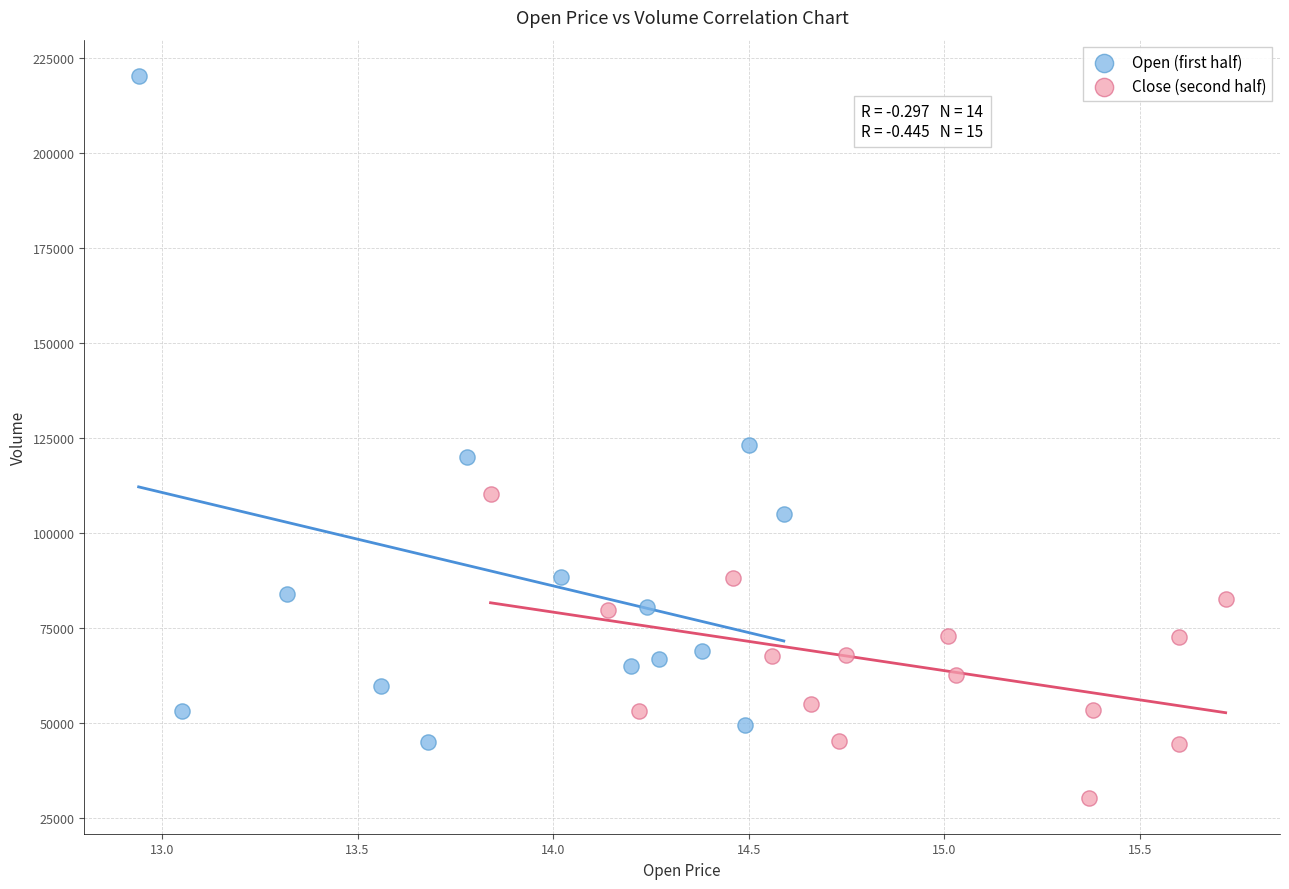

Which series contains the lowest Y value?

Close (second half)